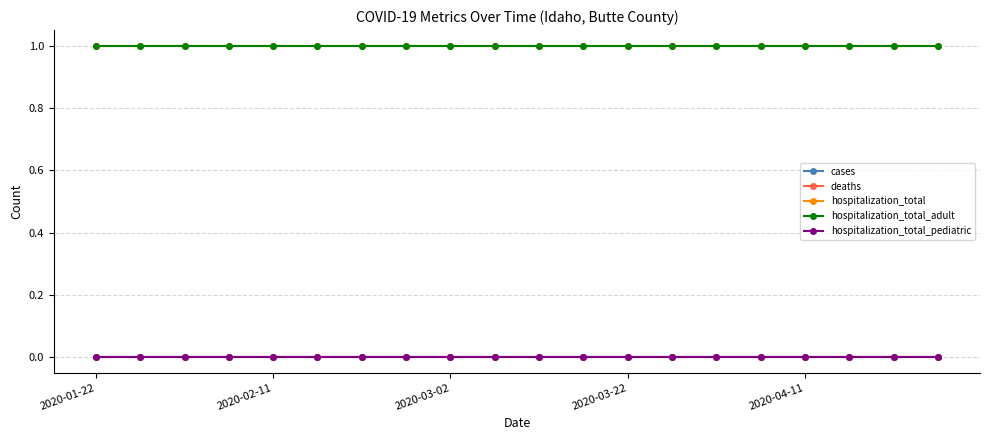

At how many categories does at least one series exceed 0?

20